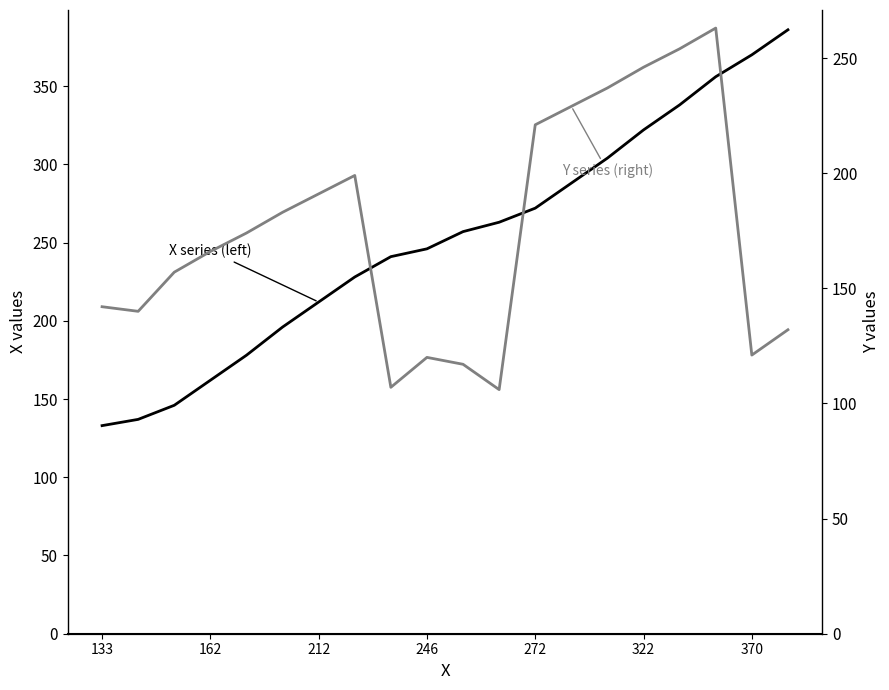

Is this an area chart (filled region under the line)?

No